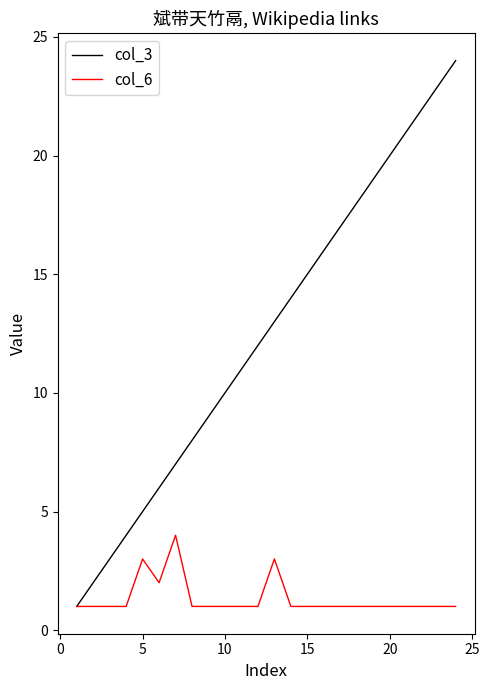

Which series has the widest spread of values?

col_3